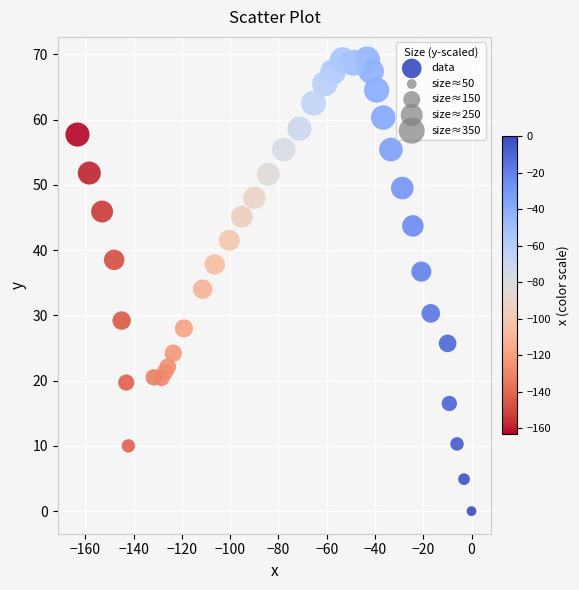

What is the range of X values (max minus min)?

163.3